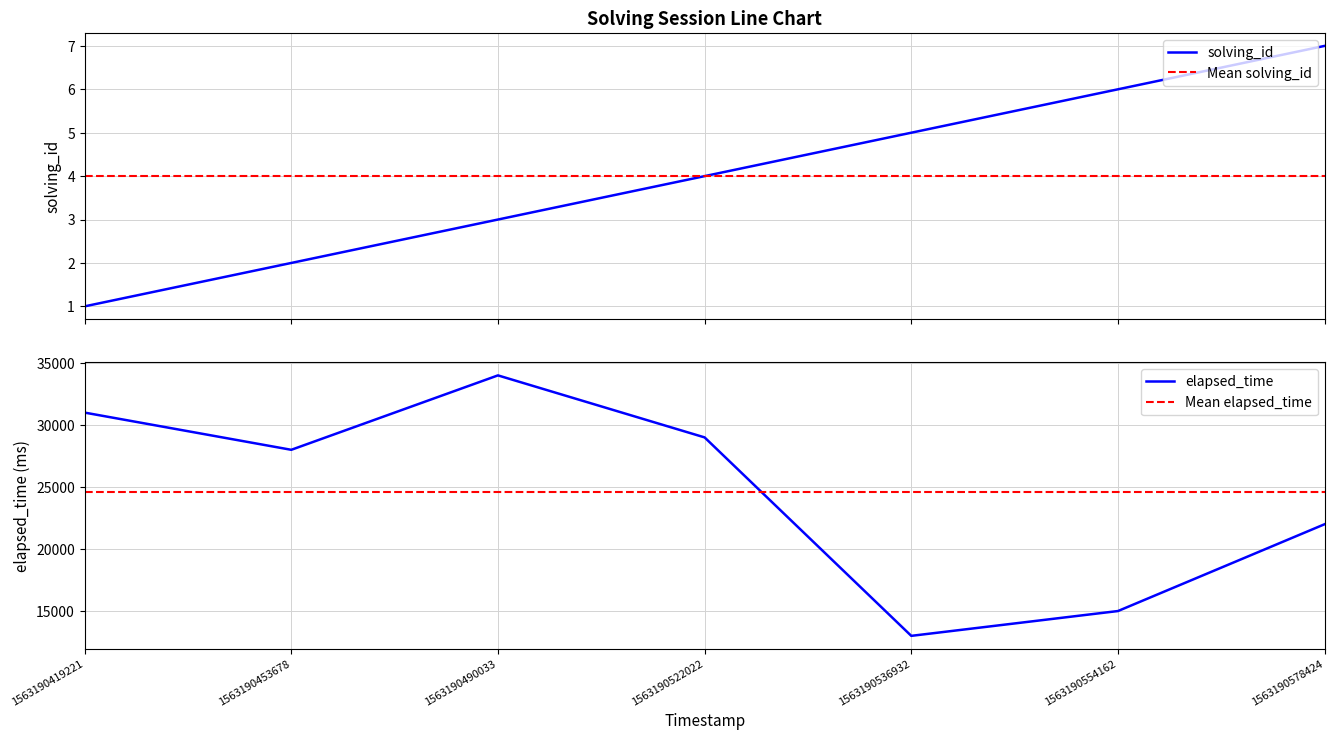

Which series has the largest total across all categories?

elapsed_time